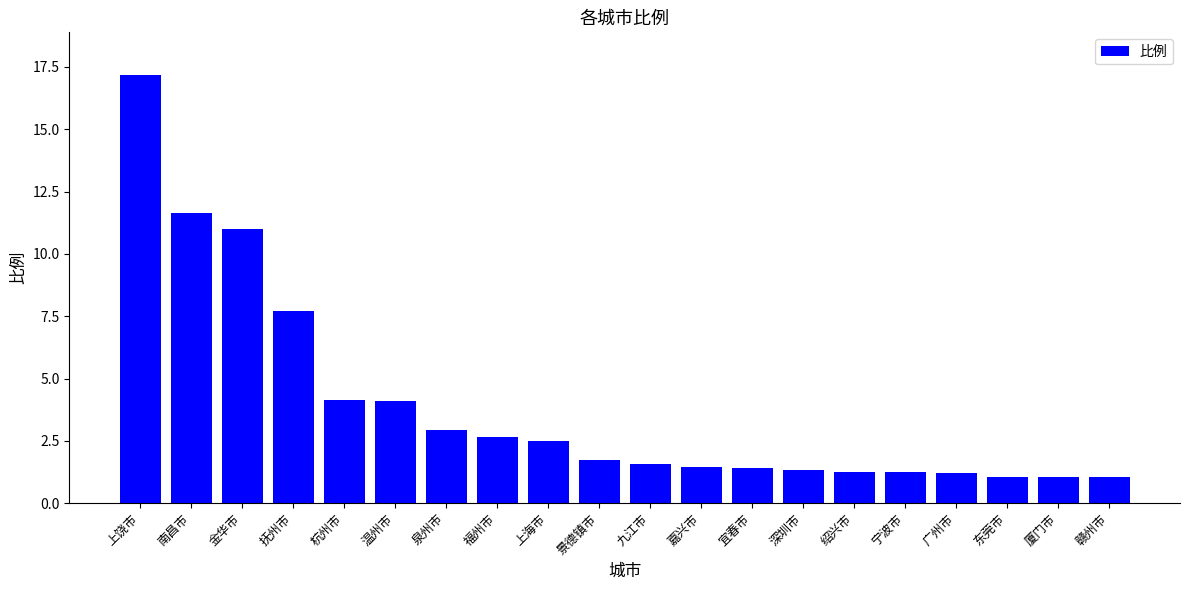

True or false: the data shows 11.6 at 南昌市.

True